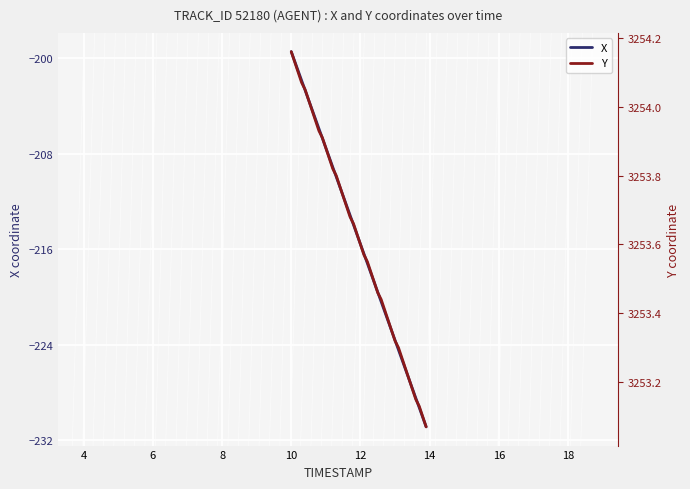

What is the highest value of the X series?

-199.4